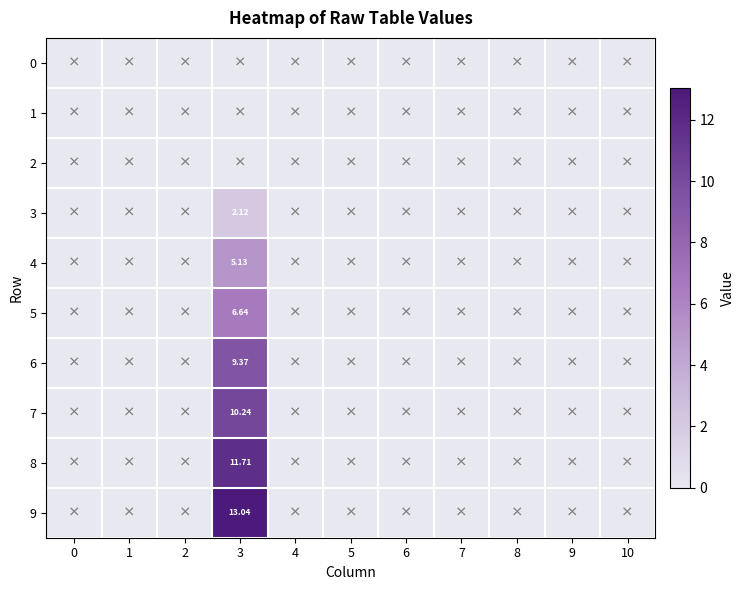

The 4 series shows 0.0 at 4. True or false?

True